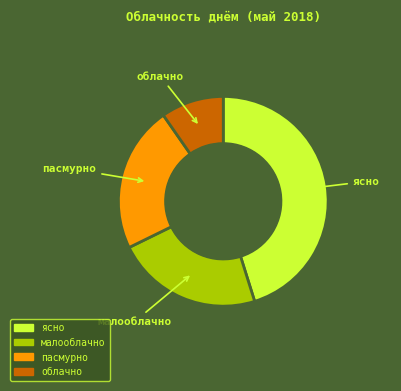

Between пасмурно and облачно, which is larger?

пасмурно